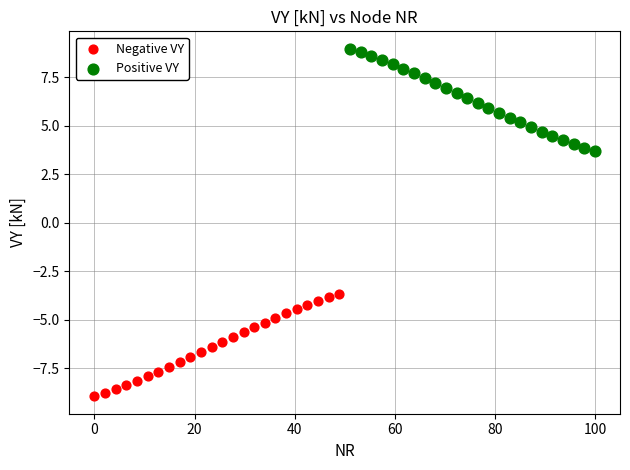

Which series contains the lowest Y value?

Negative VY